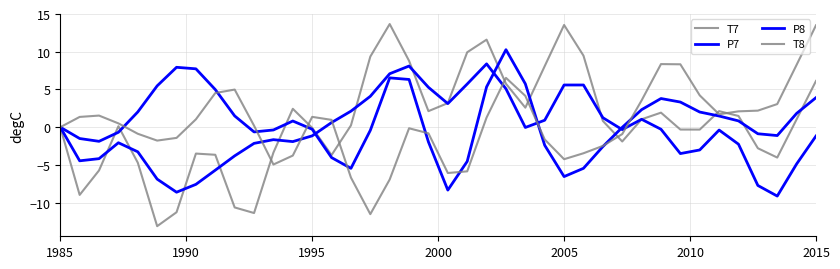

How many lines are shown in the chart?

4